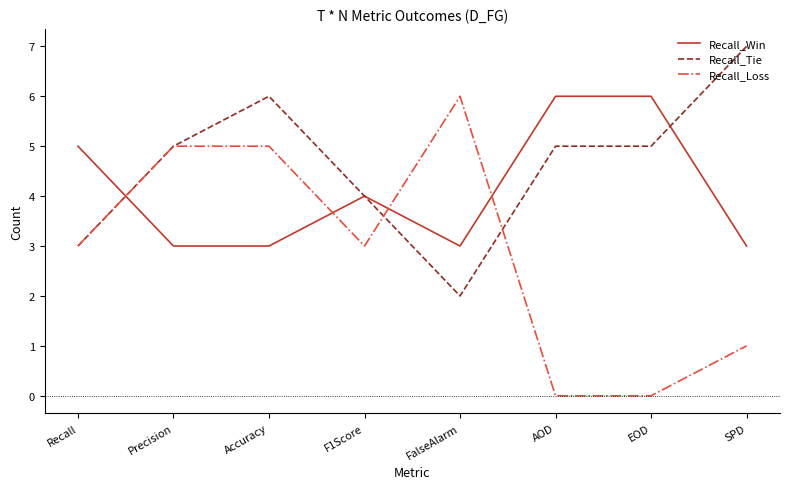

Rank the series by their average value, from lowest to highest.

Recall_Loss, Recall_Win, Recall_Tie